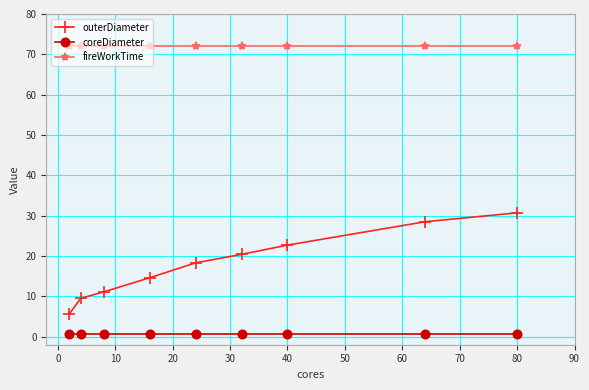

Which series has the largest total across all categories?

fireWorkTime